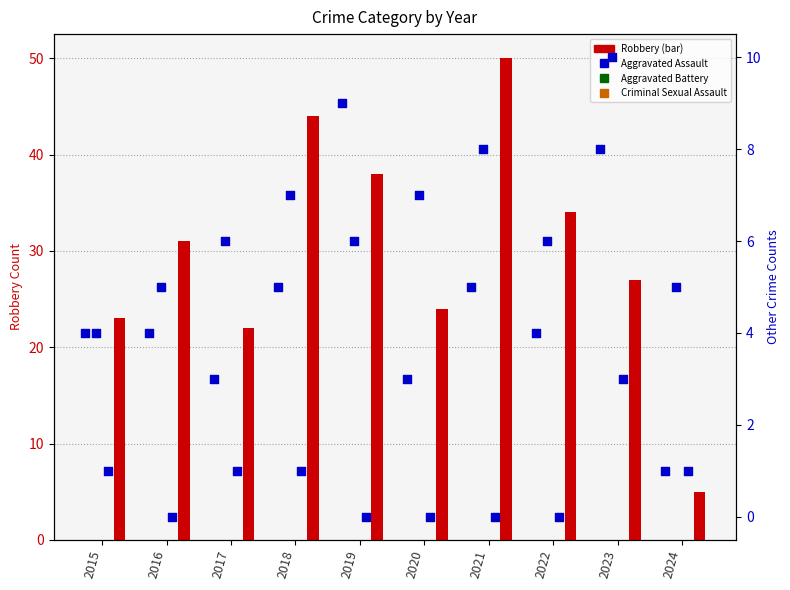

At which category is the sum across all series the highest?

2021